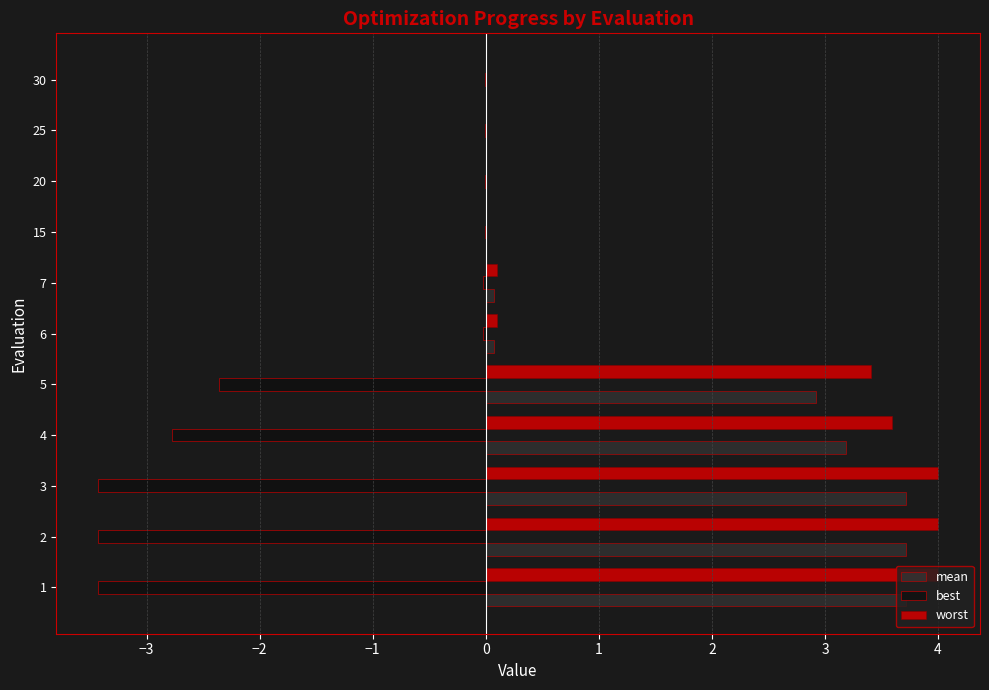

What is the greatest value displayed?

4.0